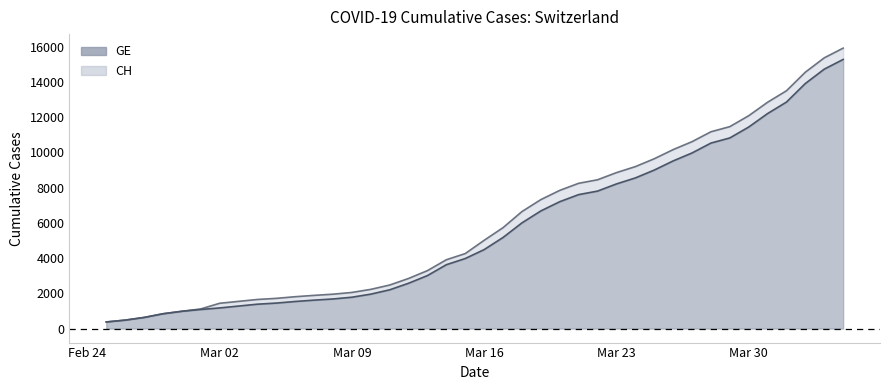

What is the highest value of the GE series?

15284